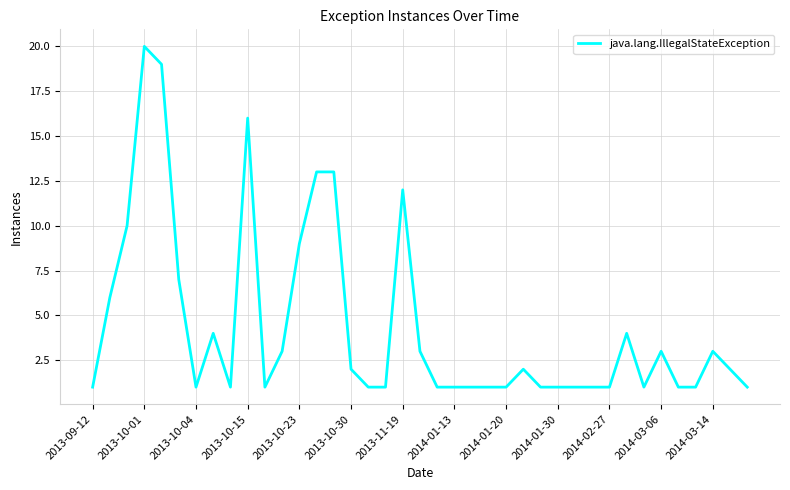

What is the smallest value displayed?

1